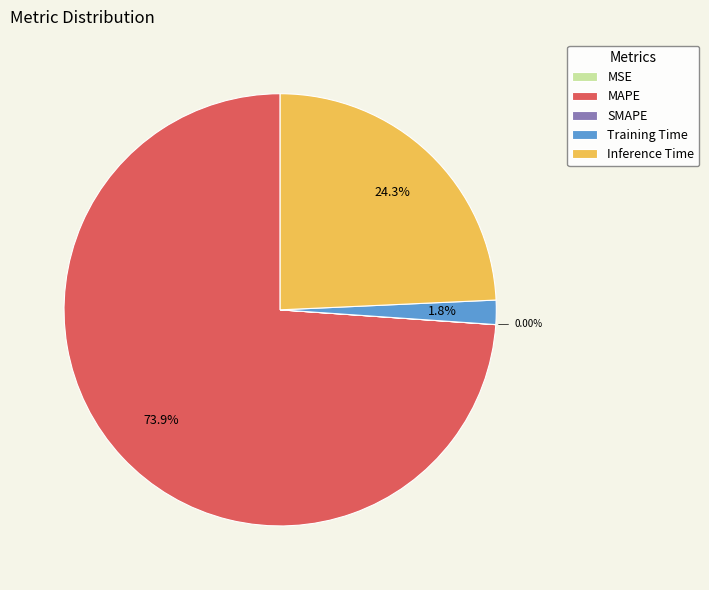

Which category has the biggest portion of the pie?

MAPE